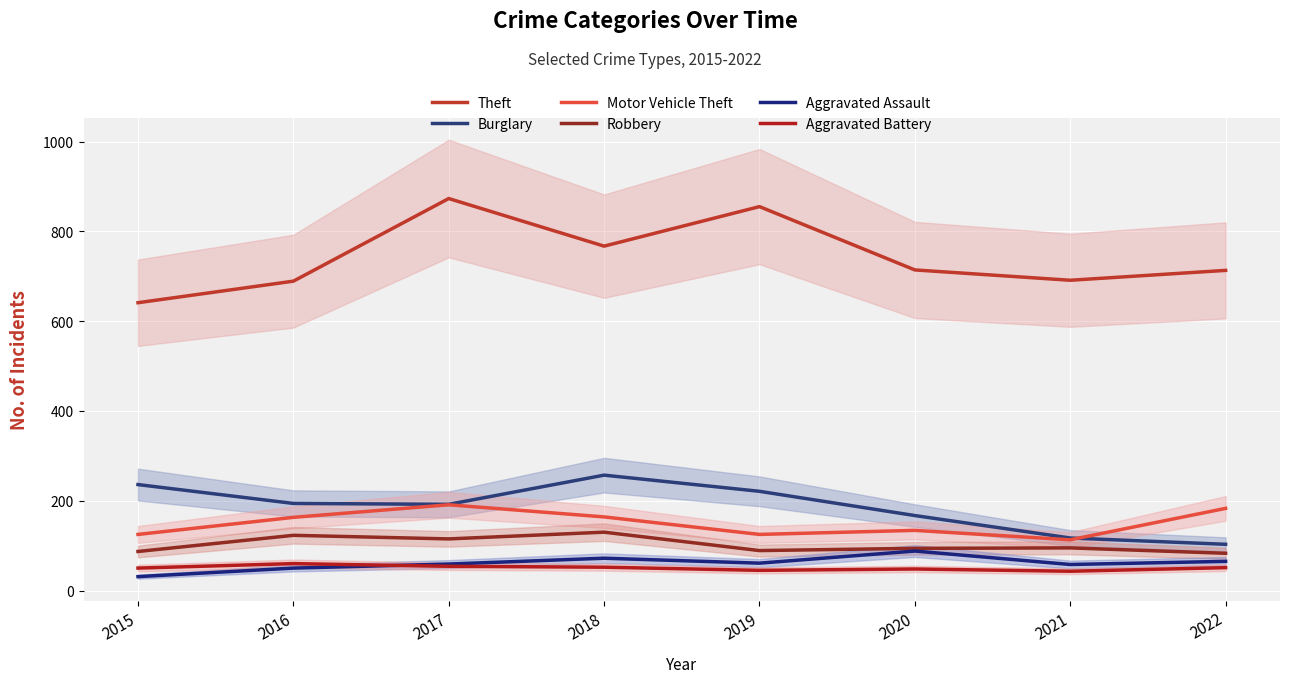

How many categories are shown in the chart?

8